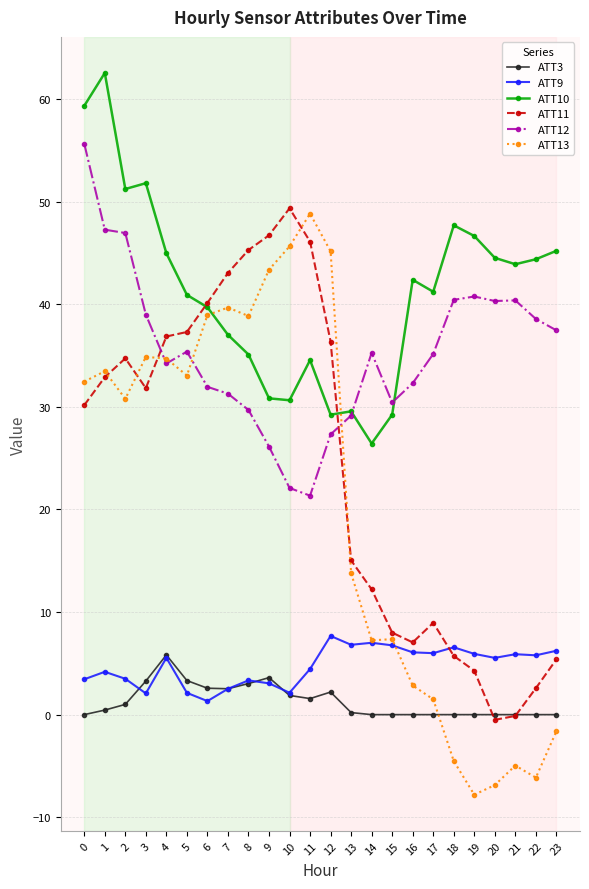

Does the chart have visible grid lines?

Yes